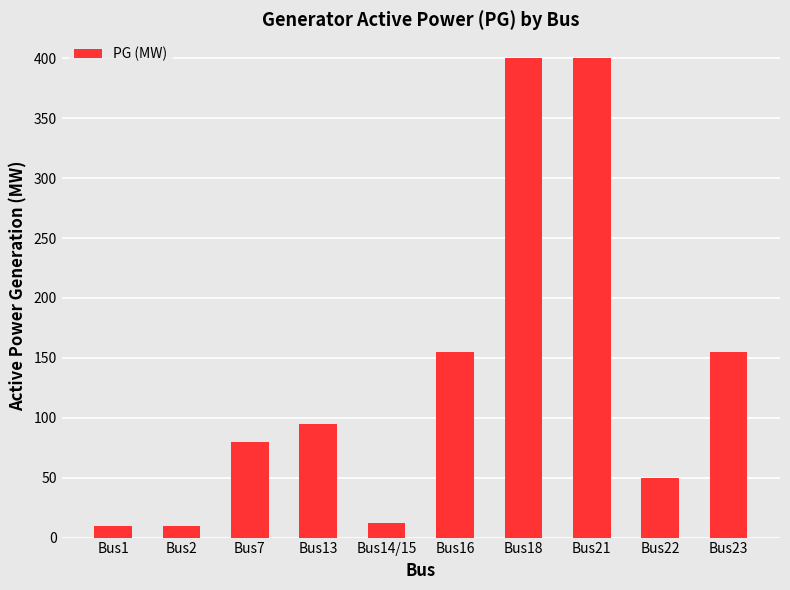

Reading right to left, what are all the values shown in this chart?

Bus23=155.0	Bus22=50.0	Bus21=400.0	Bus18=400.0	Bus16=155.0	Bus14/15=12.0	Bus13=95.1	Bus7=80.0	Bus2=10.0	Bus1=10.0